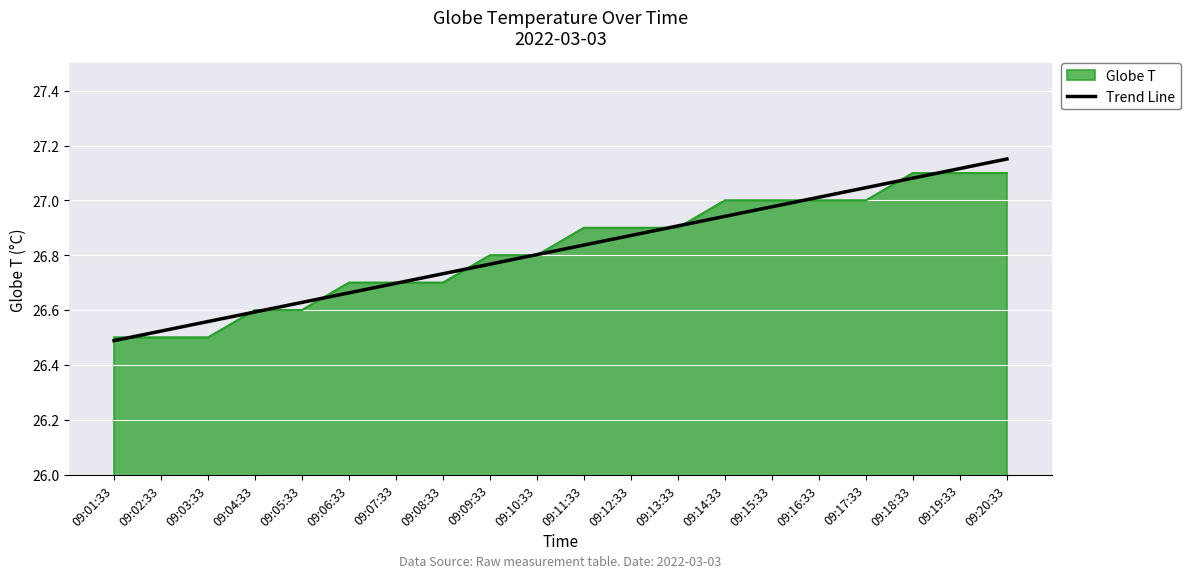

What position from the left is 09:04:33?

4